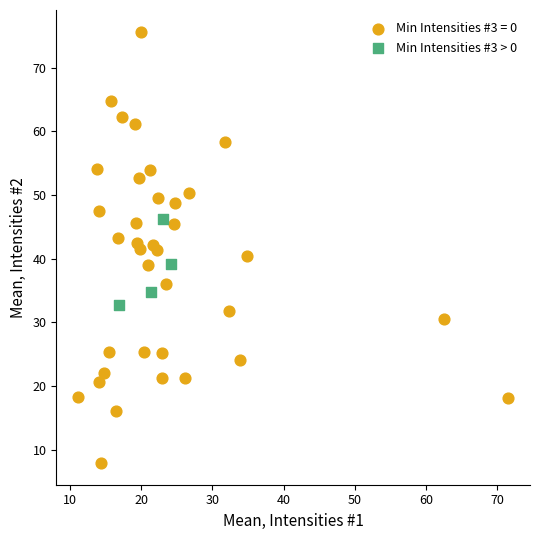

Which series contains the lowest Y value?

Min Intensities #3 = 0